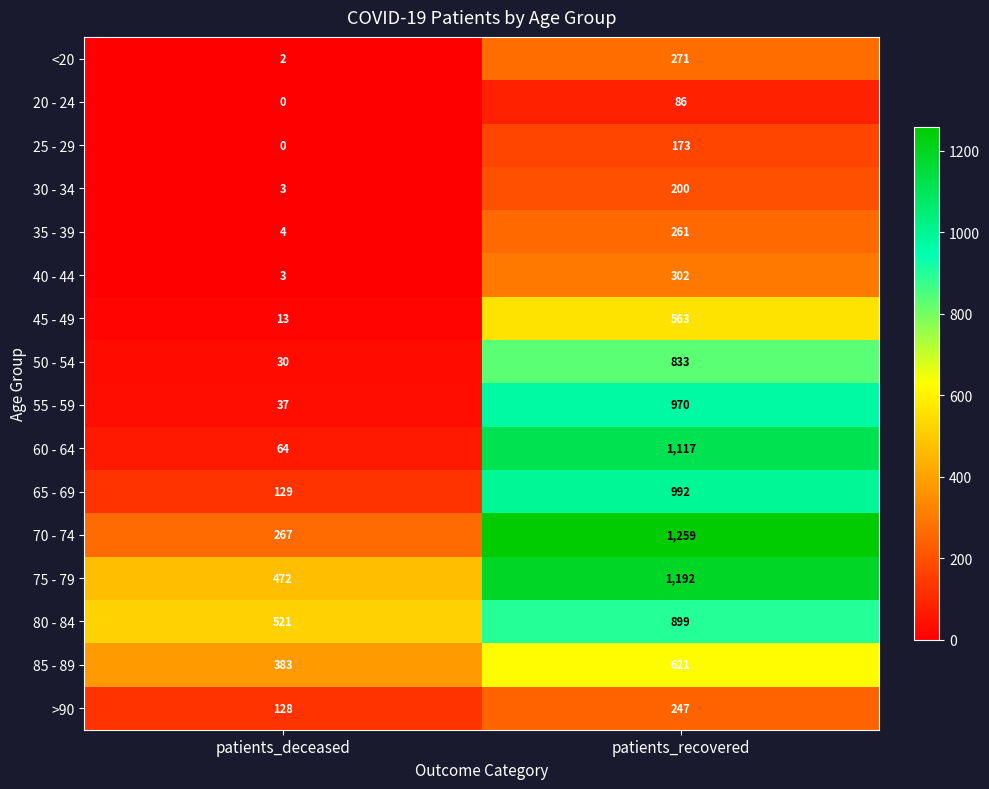

Which series has the largest range (max minus min)?

60 - 64